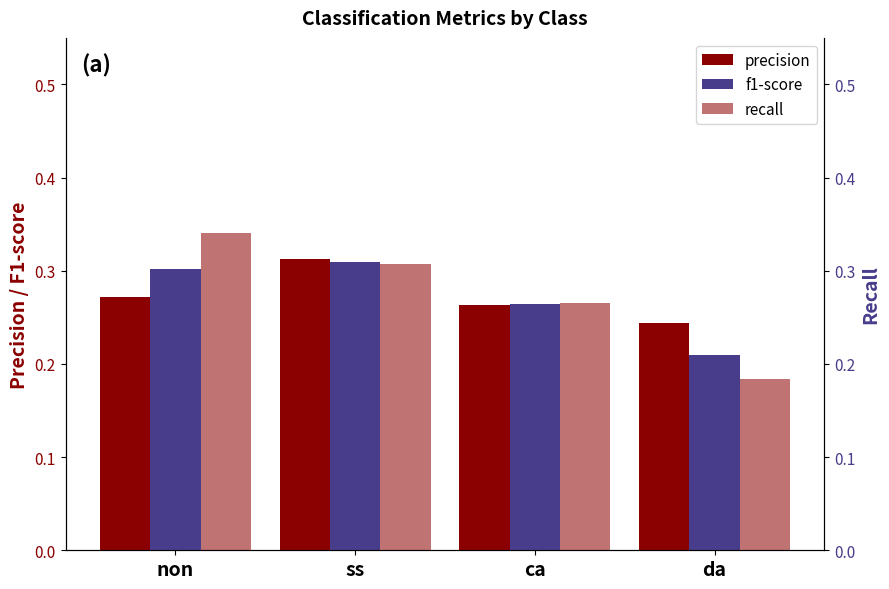

True or false: f1-score has a value of 0.2 at da.

True